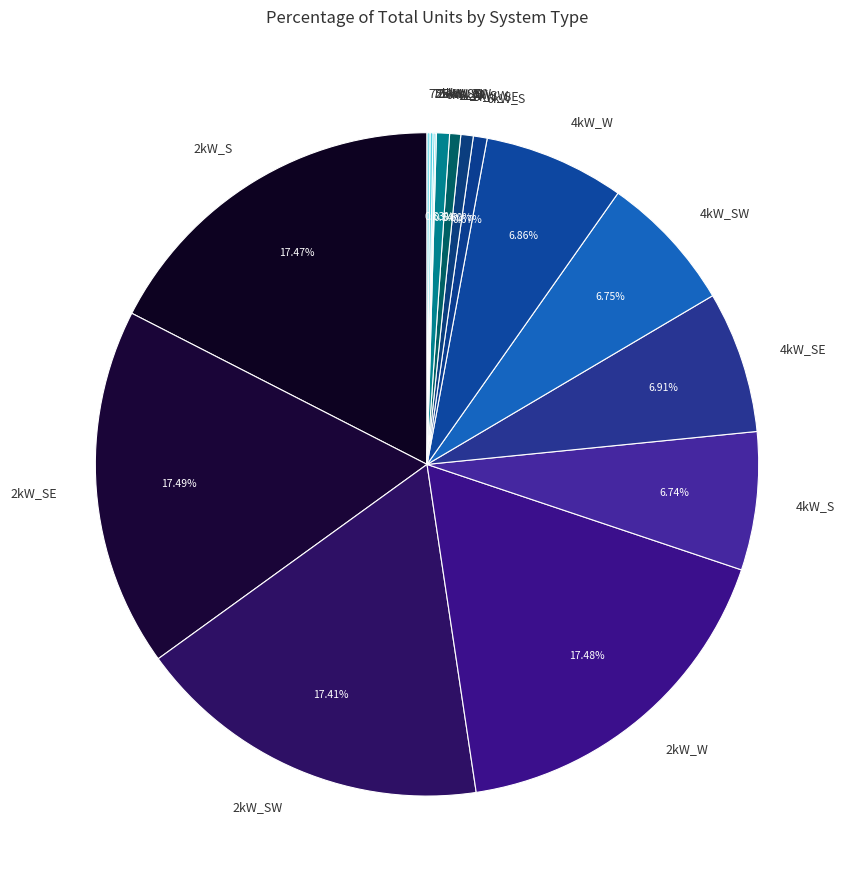

Is the sum of 6kW_SW and 4kW_S greater than half?

No